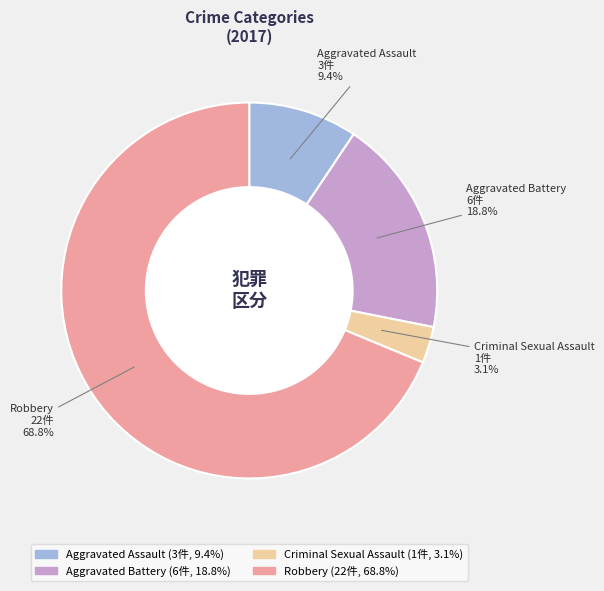

What is the majority slice?

Robbery